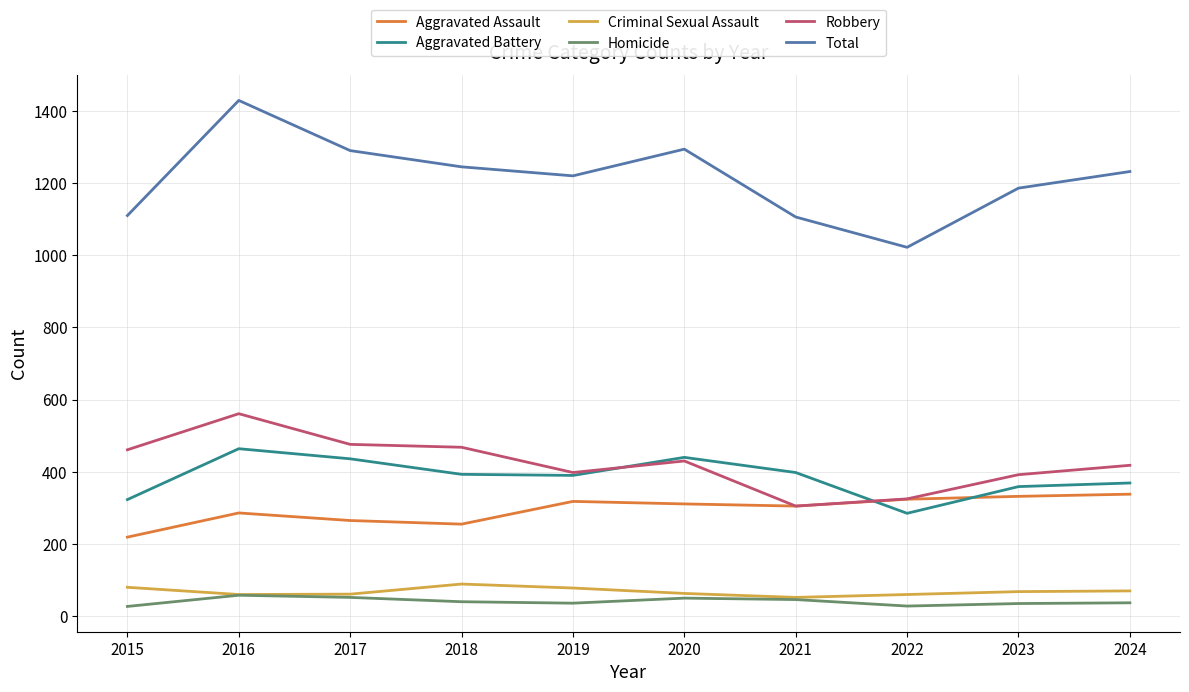

True or false: Aggravated Battery and Homicide cross at least once.

False